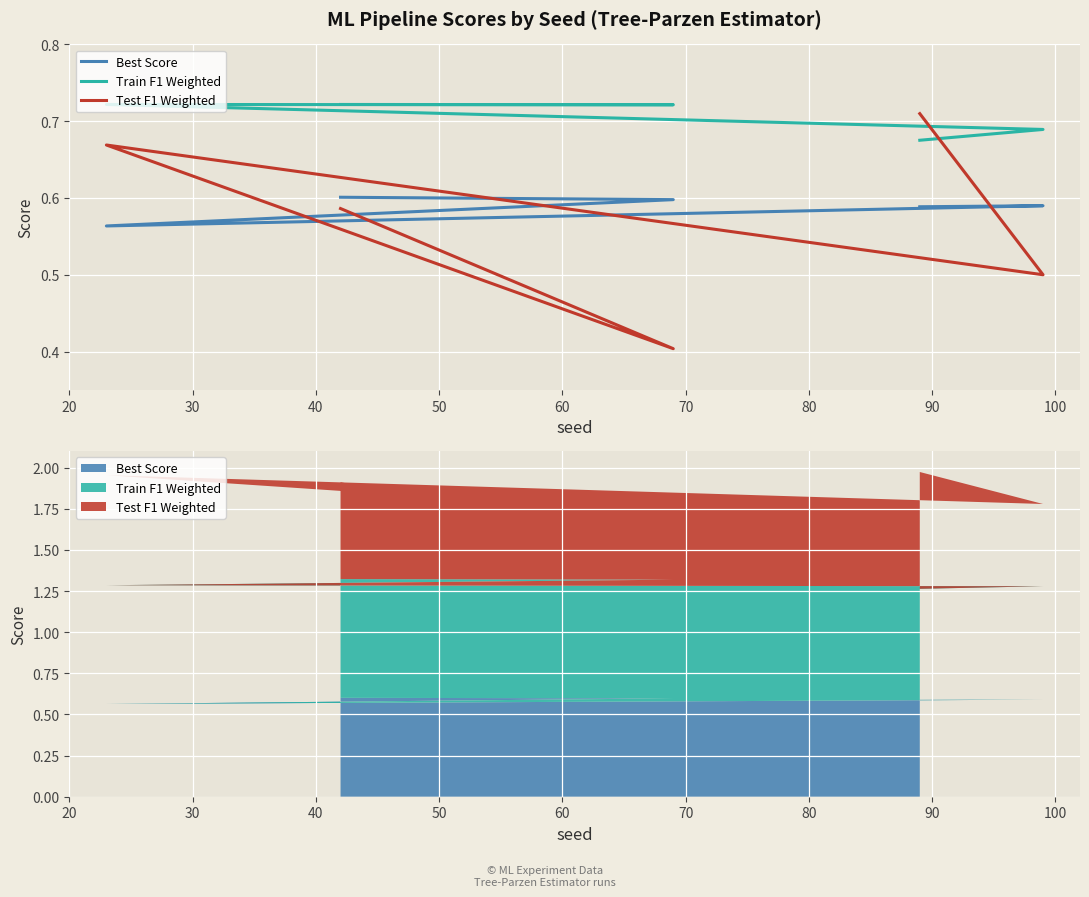

Between 50 and 30, which is larger?

30